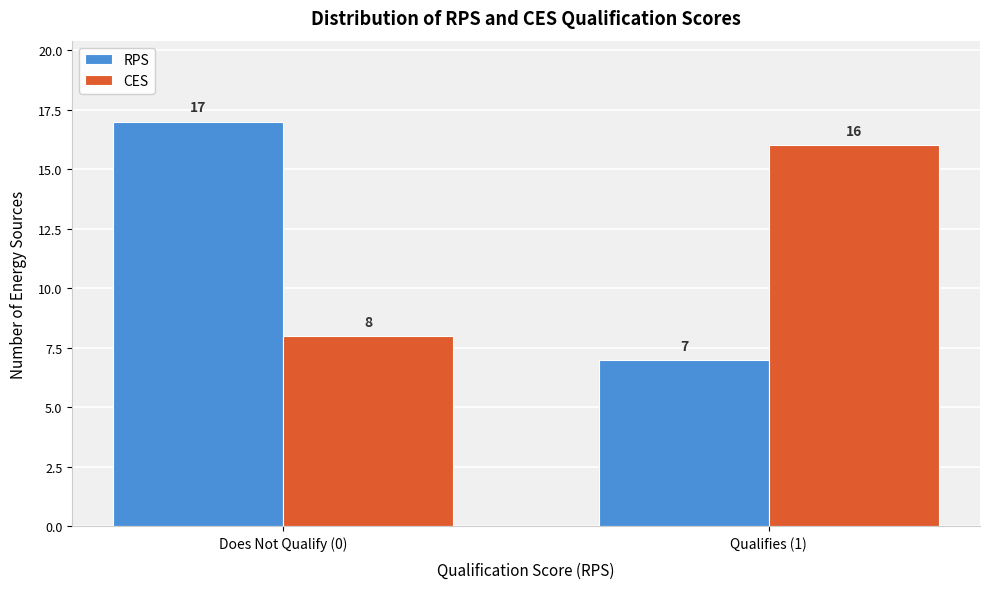

Reading left to right, extract all data points from this chart.

RPS: Does Not Qualify (0)=17	Qualifies (1)=7
CES: Does Not Qualify (0)=8	Qualifies (1)=16